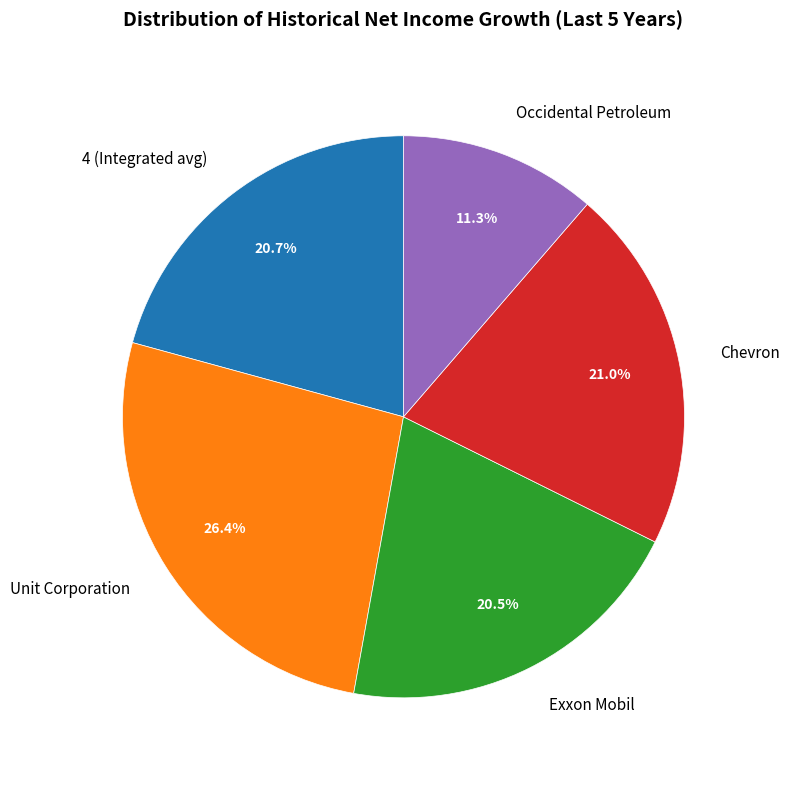

How many segments does this pie chart have?

5